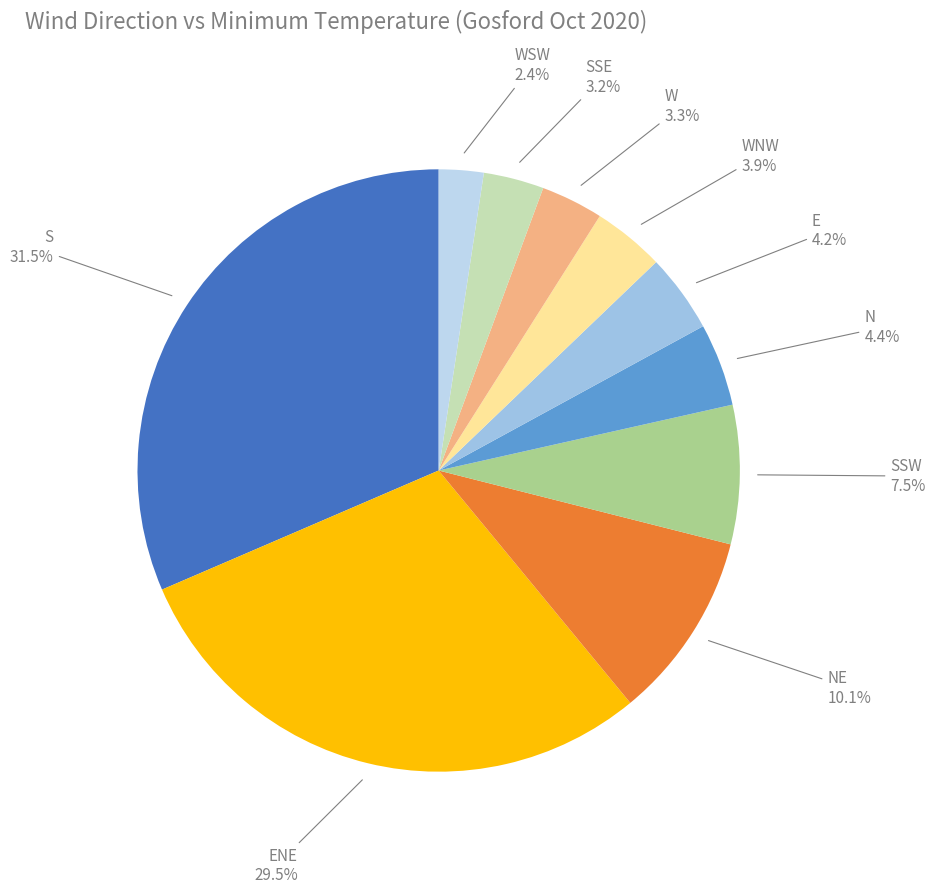

True or false: NE accounts for 20% of the total.

False